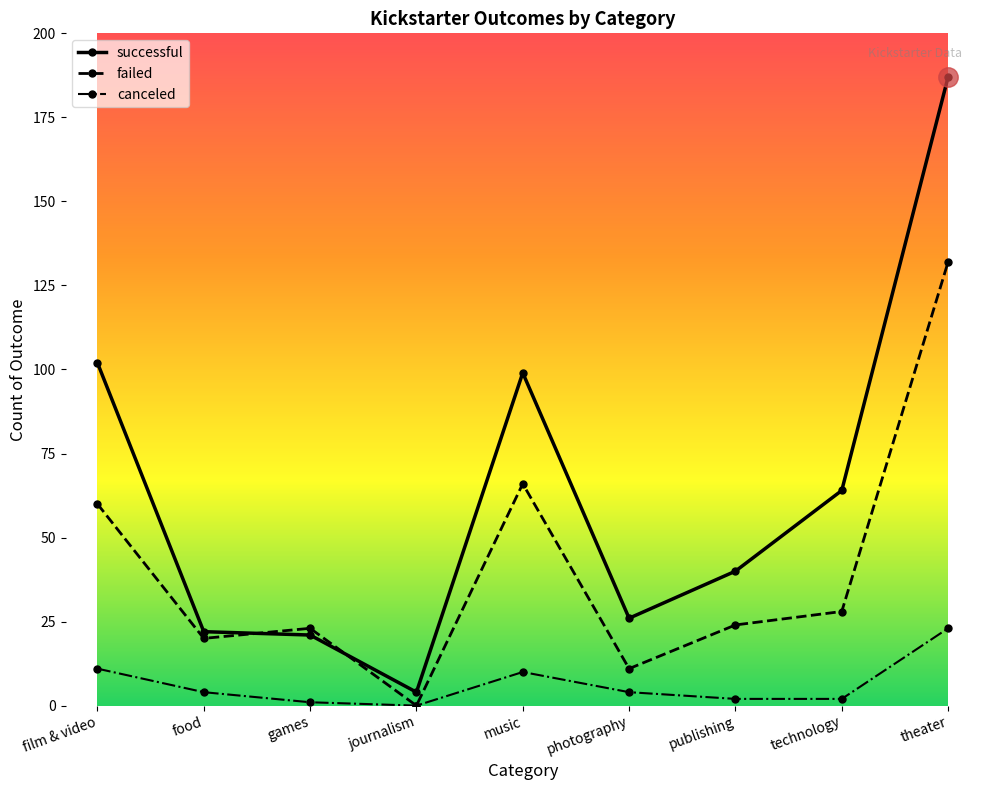

True or false: successful has more than 2 interior local peaks.

False